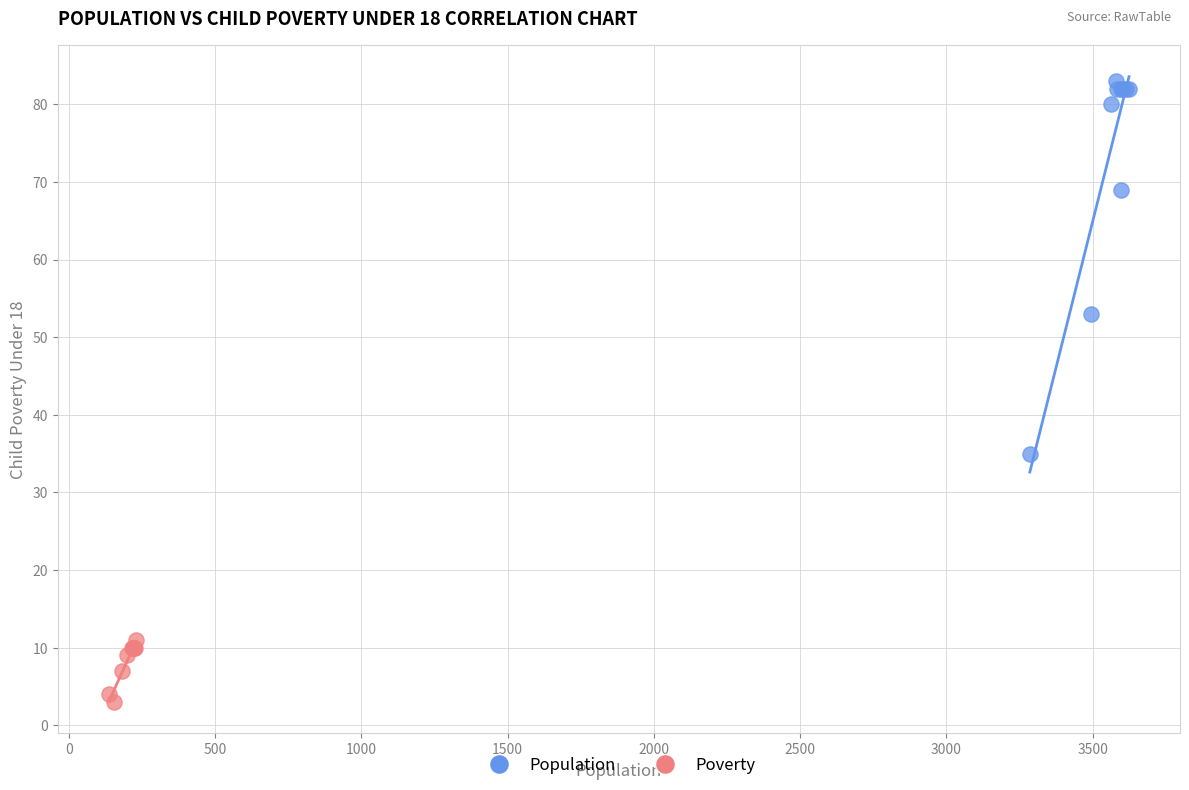

Which series has the largest Y range (max minus min)?

Population